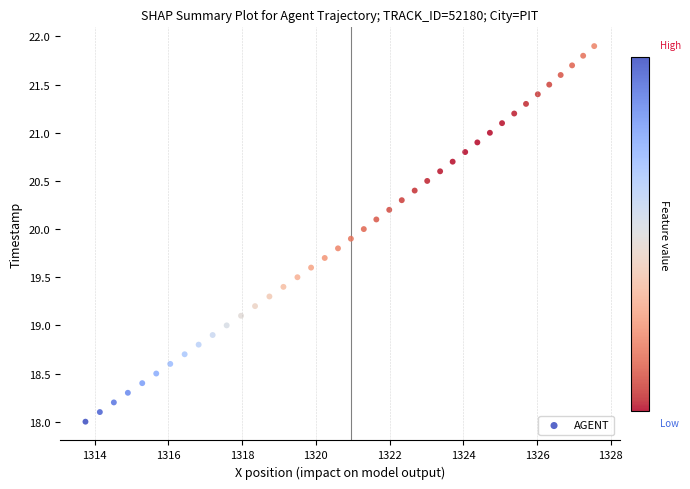

What is the range of X values (max minus min)?

13.8